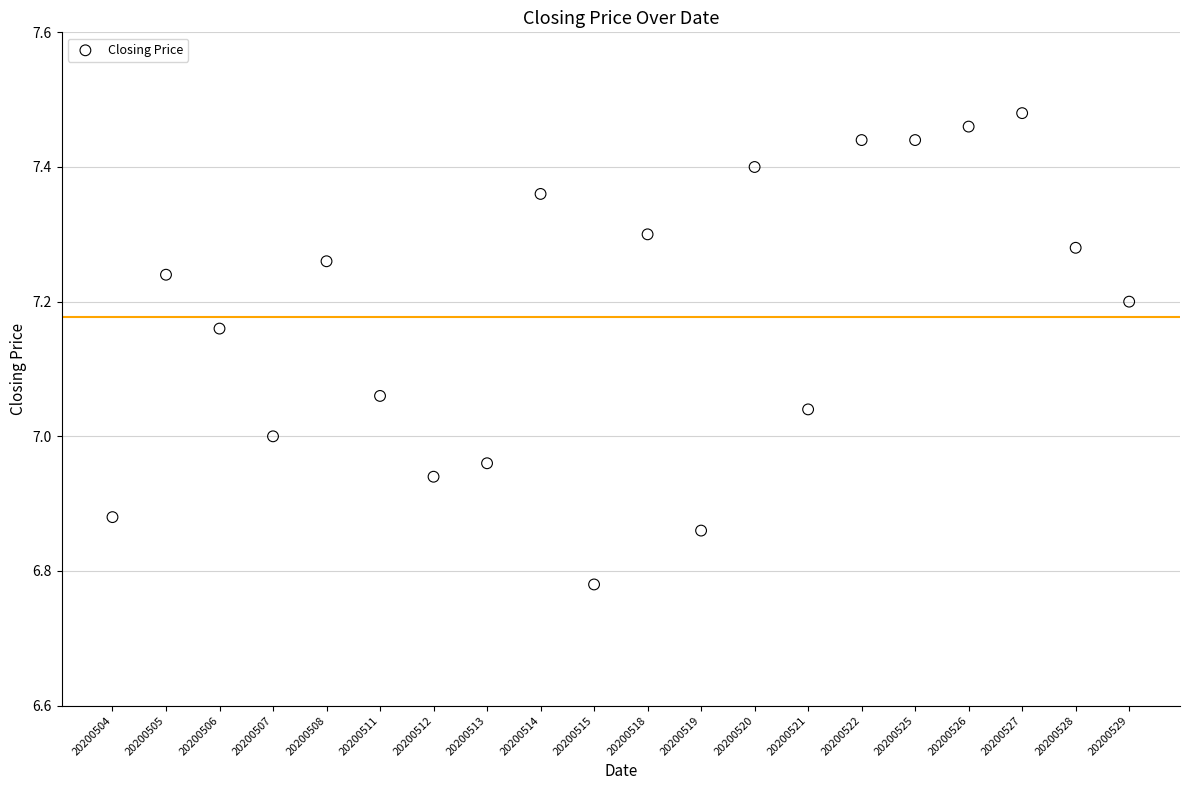

What is the range of Y values (max minus min)?

0.7